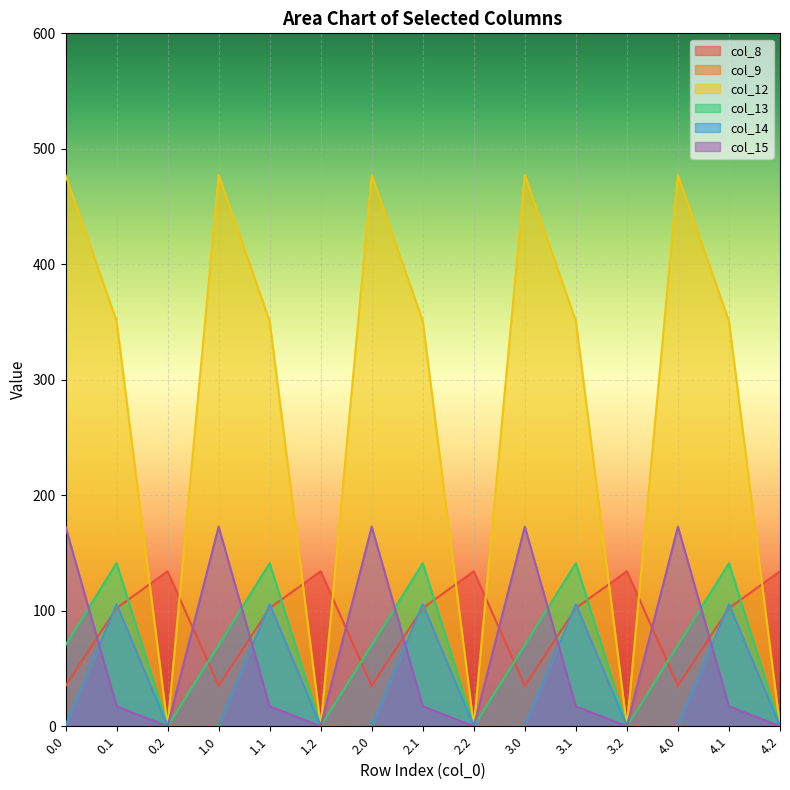

List the series in order of their peak value, lowest first.

col_9, col_14, col_8, col_13, col_15, col_12